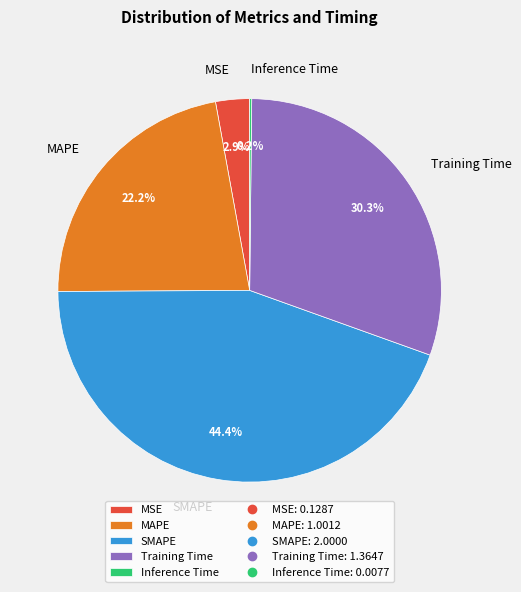

Is SMAPE the majority of the pie?

No